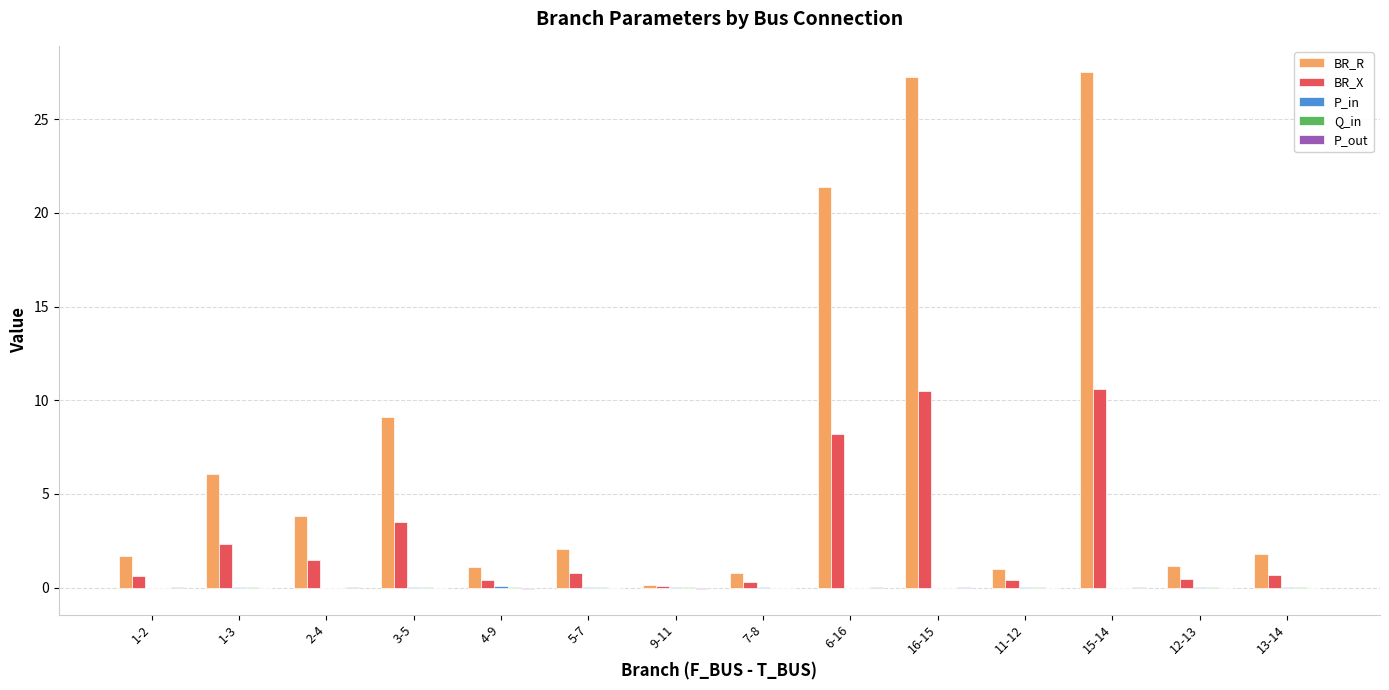

At which label is BR_R closest to 13?

3-5